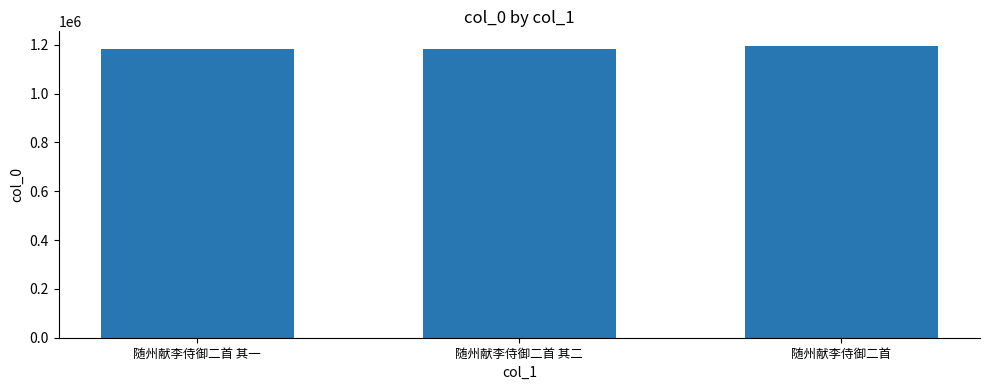

Is it true that the value at 随州献李侍御二首 其一 is 1961401?

False